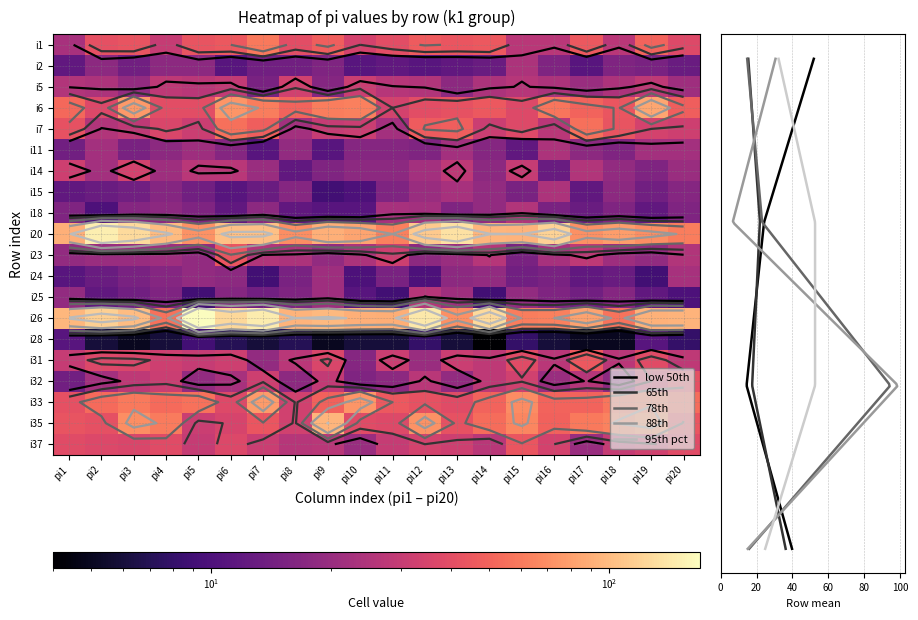

How many values in the i20 series are below 94?

10